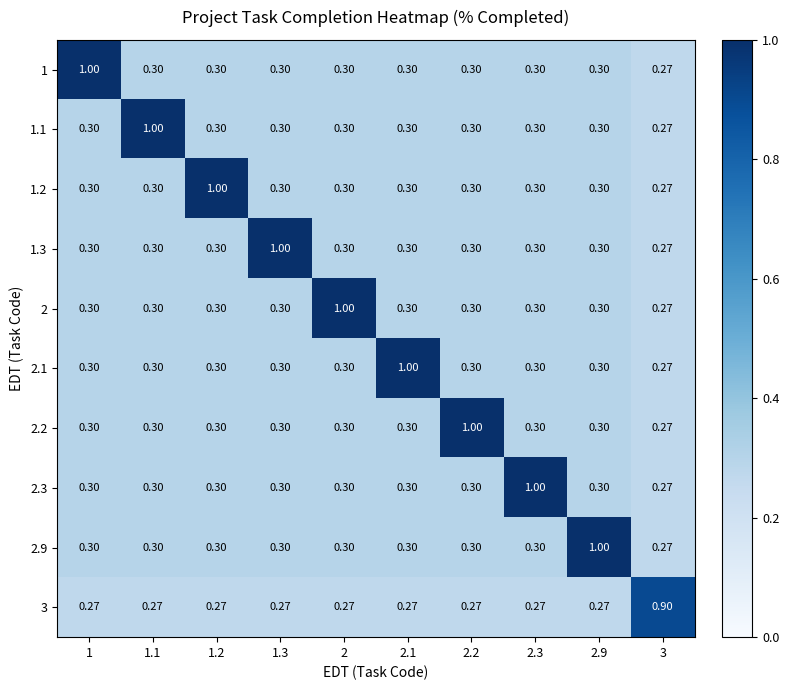

Is the value of 3 at 2 greater than the value of 2.1 at 2.2?

No